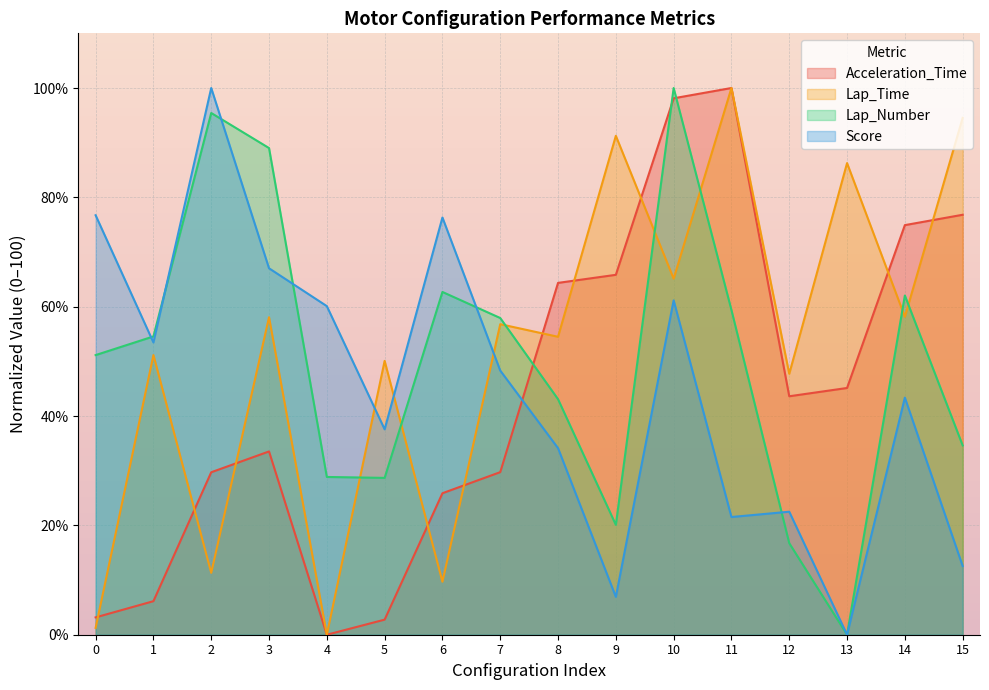

Which category has the highest value across all series?

11